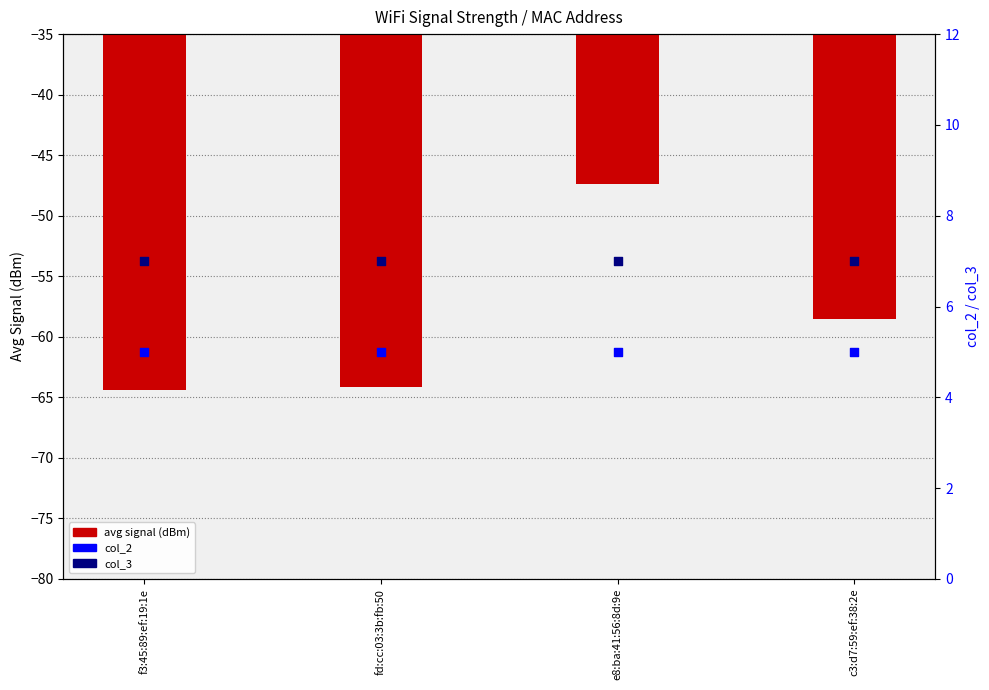

What are all the series names shown in the legend?

avg signal (dBm), col_2, col_3